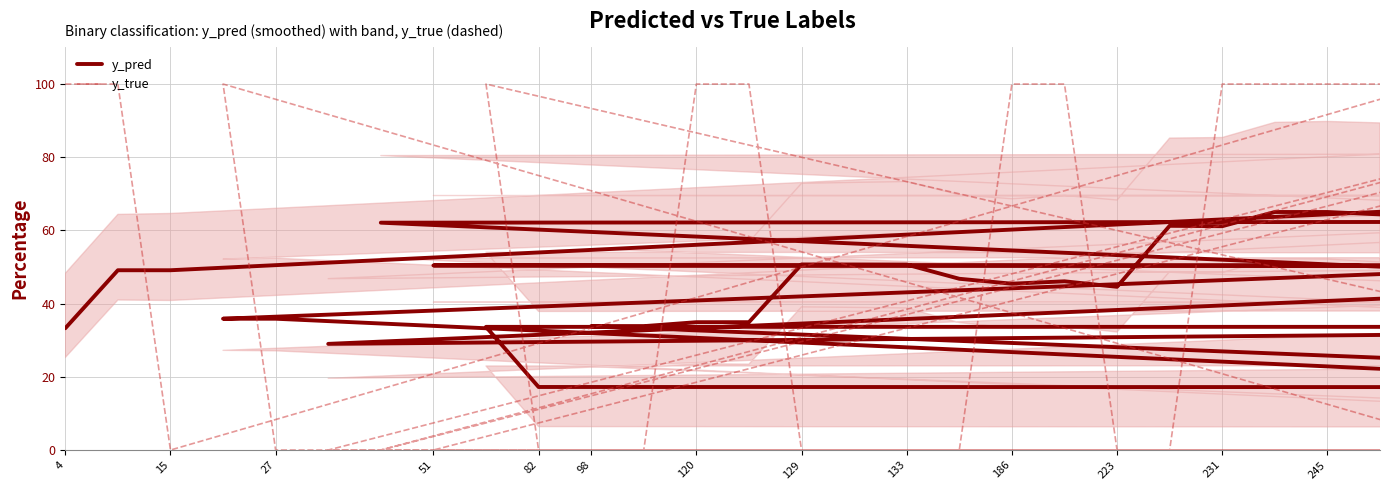

True or false: y_pred has more than 0 interior local peaks.

True